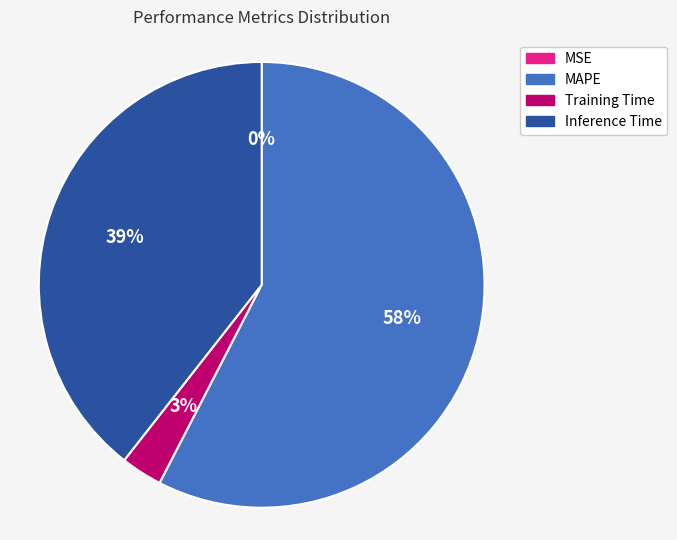

What is the largest slice in the pie chart?

MAPE